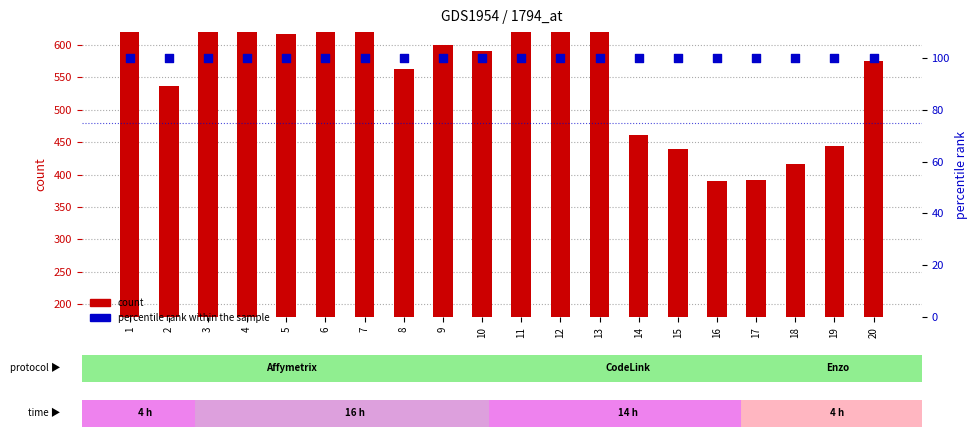

Which series contains the lowest Y value?

percentile rank within the sample